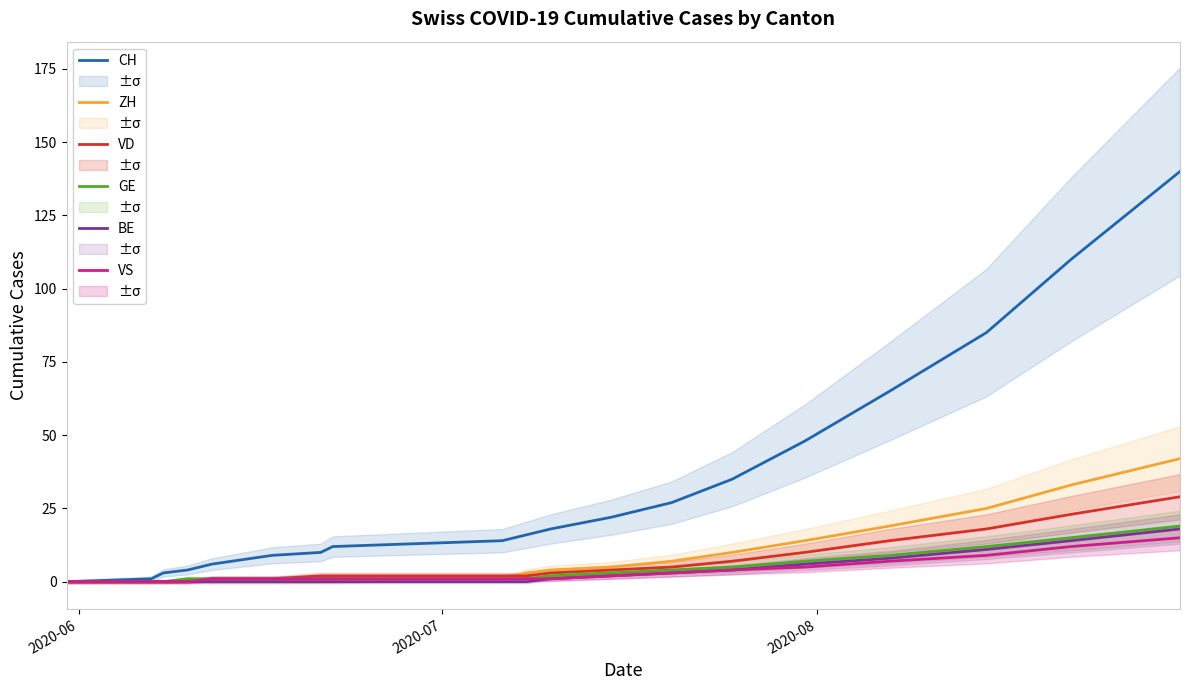

The value of VD at 6 is 3. True or false?

False